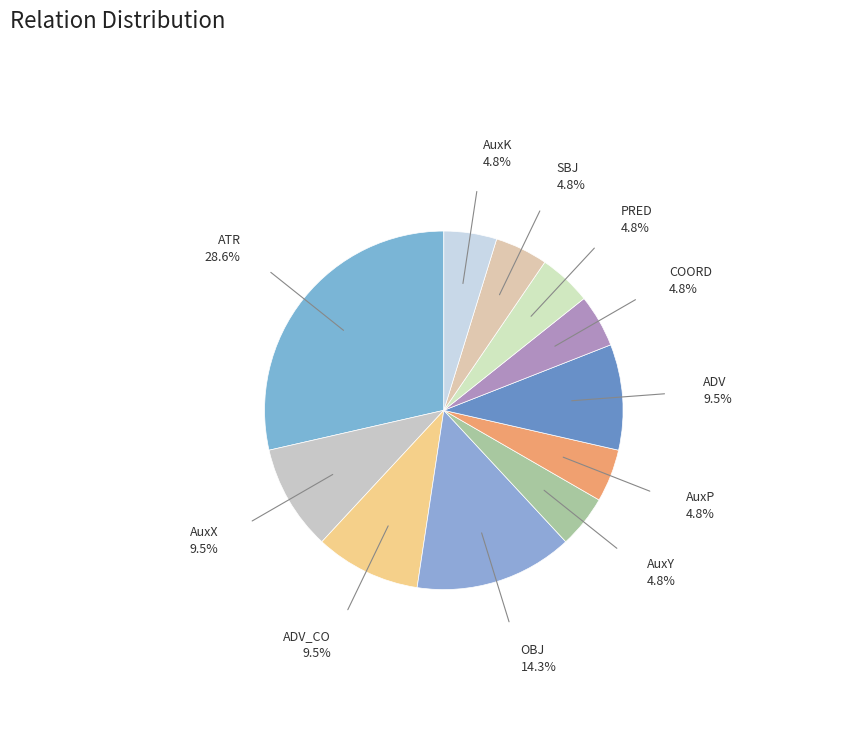

Is there a majority slice in this chart?

No